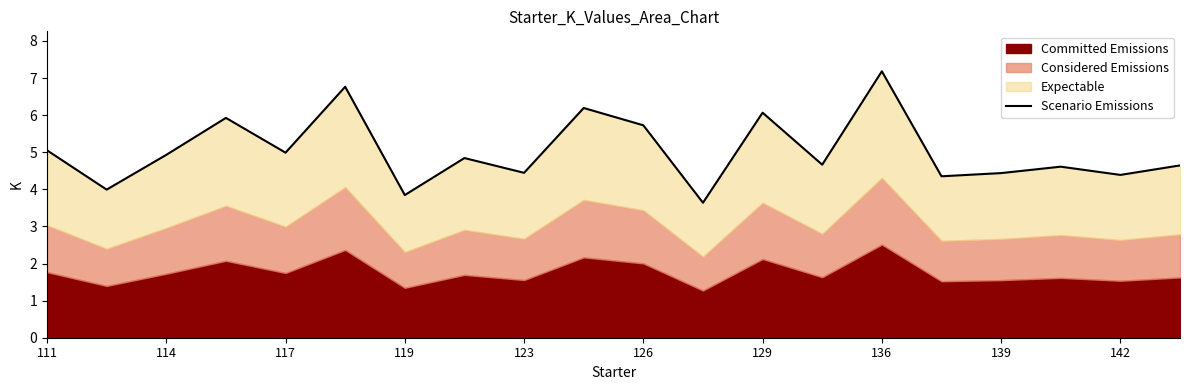

Reading left to right, what are all the values shown in this chart?

5.1	4.0	4.9	5.9	5.0	6.8	3.8	4.8	4.4	6.2	5.7	3.6	6.1	4.7	7.2	4.4	4.4	4.6	4.4	4.6